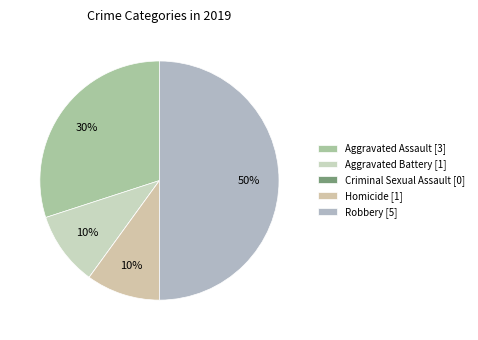

Rank the categories by value from lowest to highest.

Criminal Sexual Assault, Aggravated Battery, Homicide, Aggravated Assault, Robbery